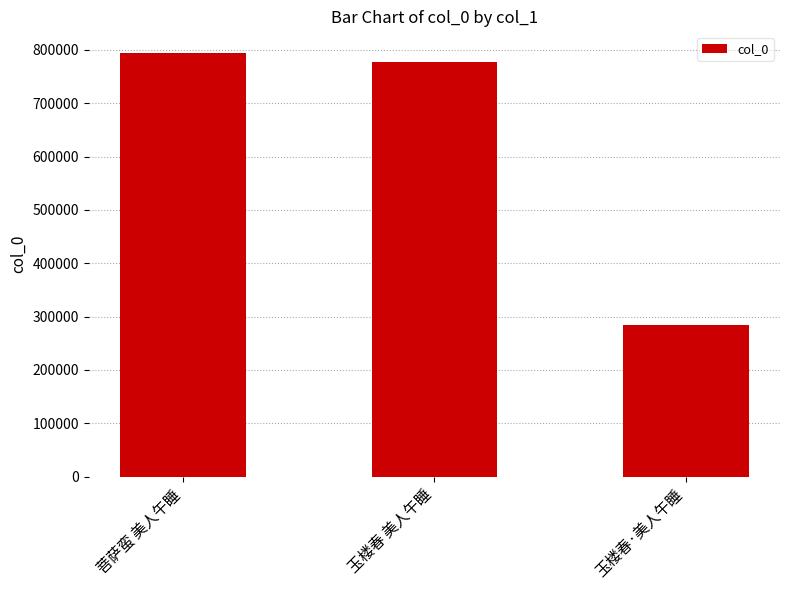

How many data points are less than 778328?

1